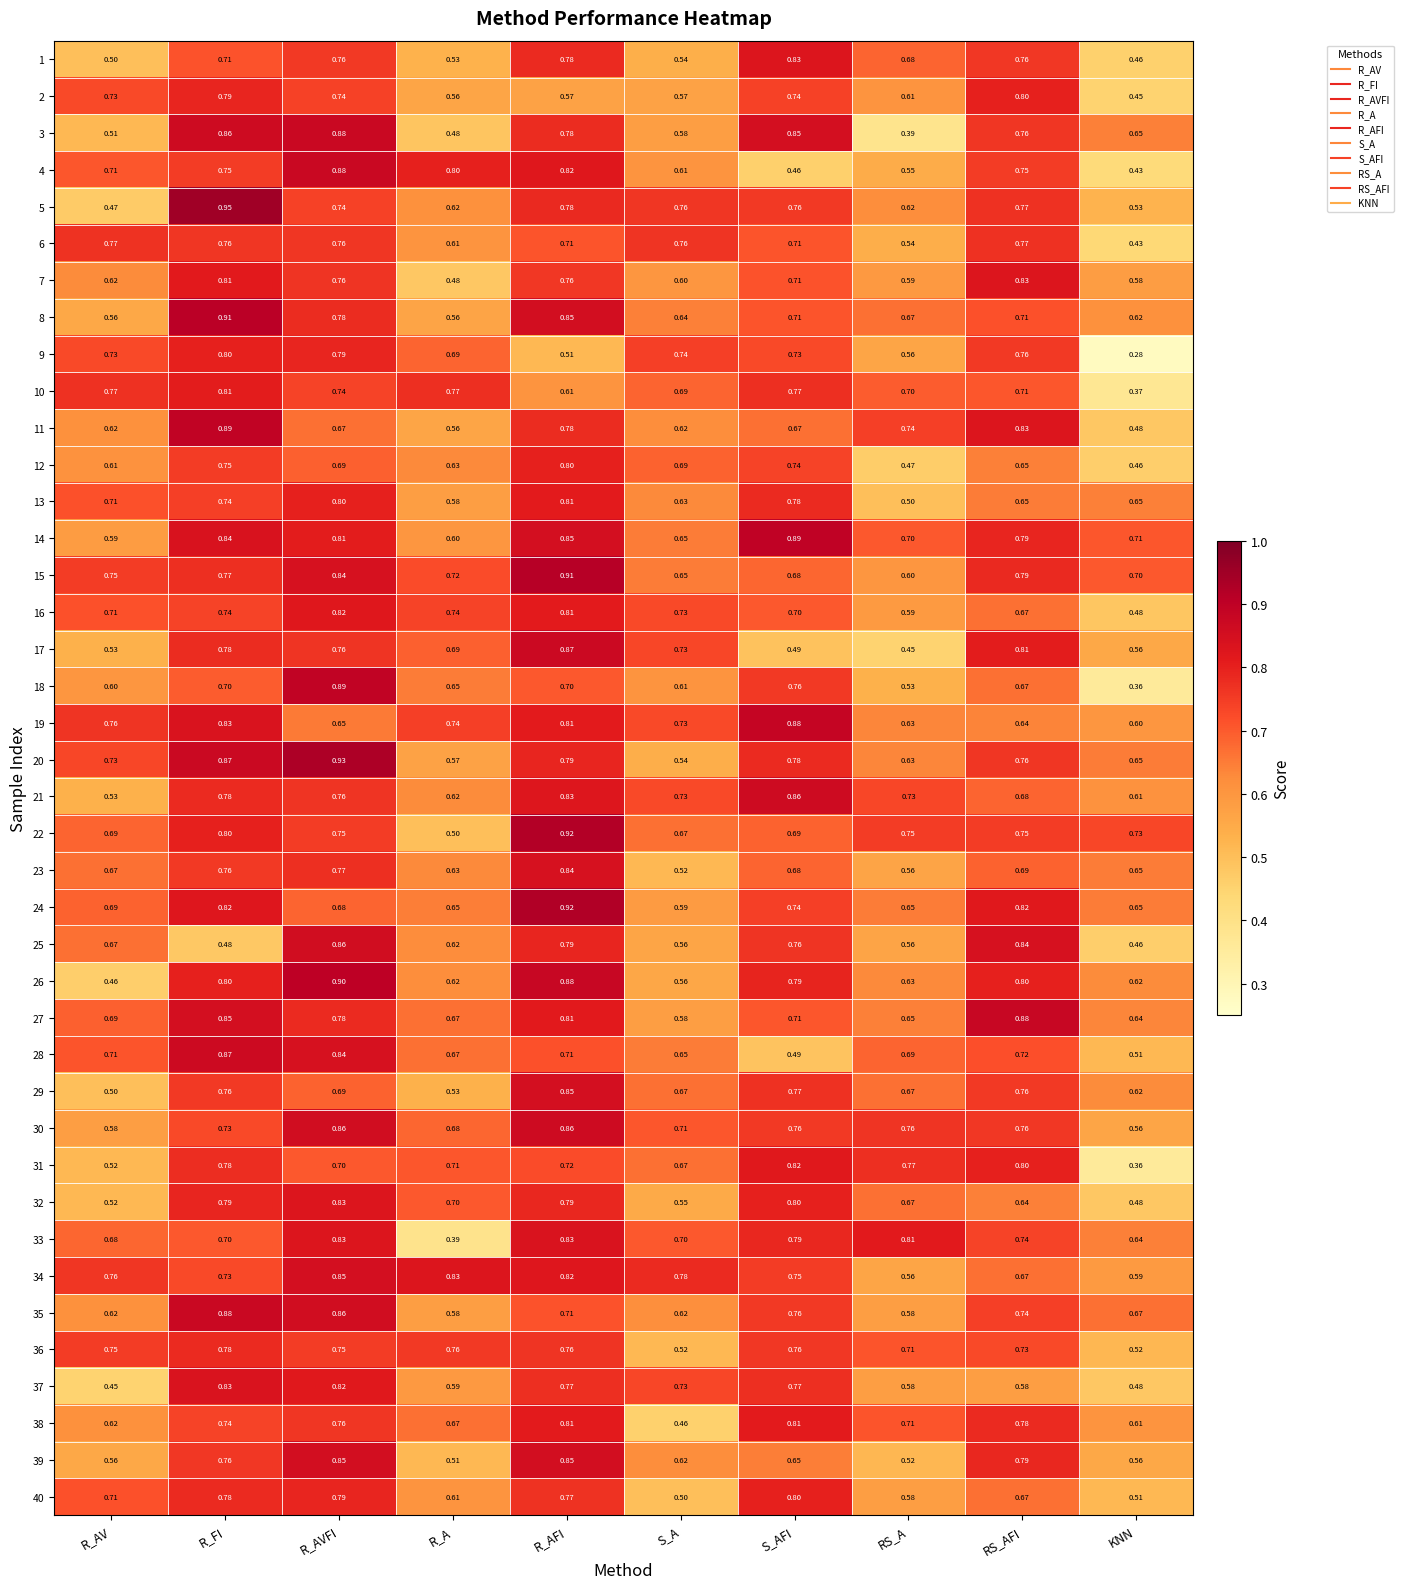

Which category has the lowest value across all series?

KNN